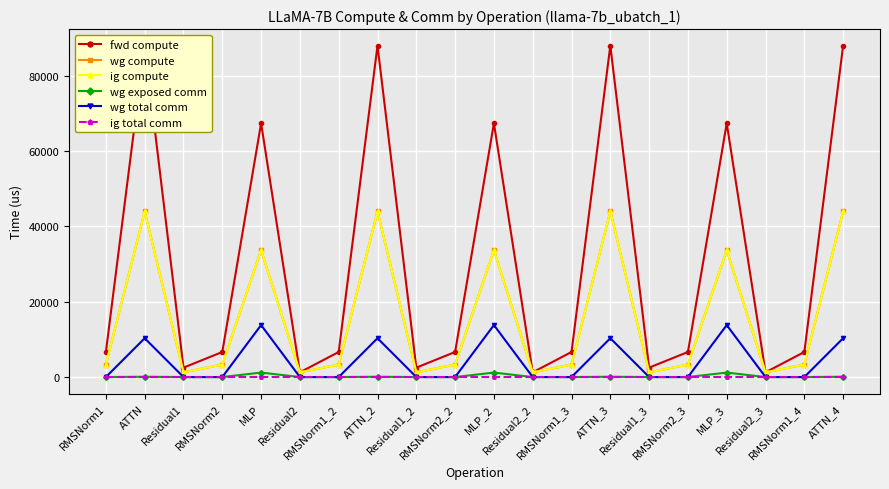

True or false: ig total comm and wg exposed comm cross at least once.

False